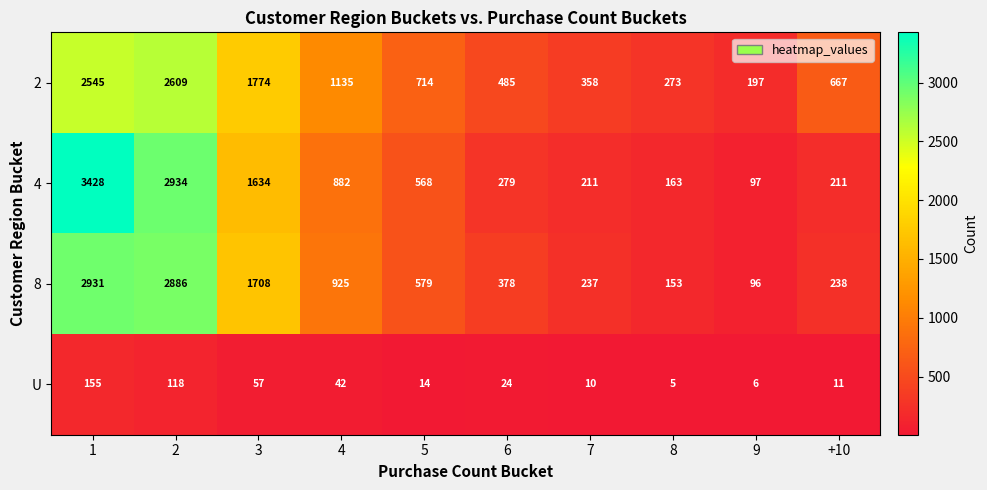

Rank the series by their maximum value, from highest to lowest.

4, 8, 2, U